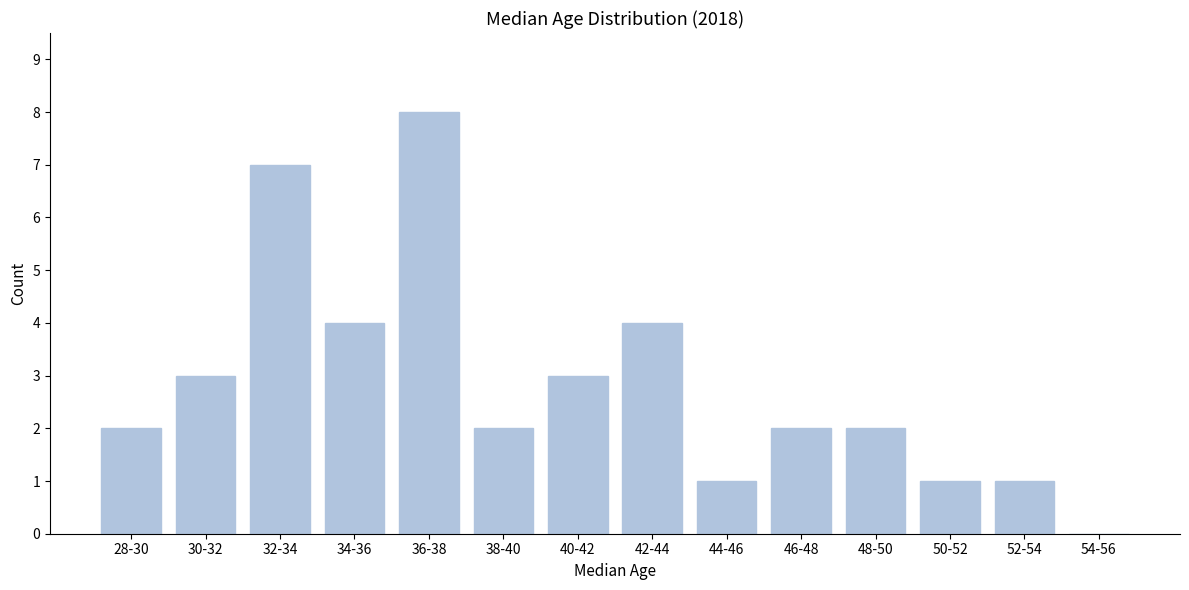

Reading left to right, transcribe all the data shown in this chart.

28-30=2	30-32=3	32-34=7	34-36=4	36-38=8	38-40=2	40-42=3	42-44=4	44-46=1	46-48=2	48-50=2	50-52=1	52-54=1	54-56=0